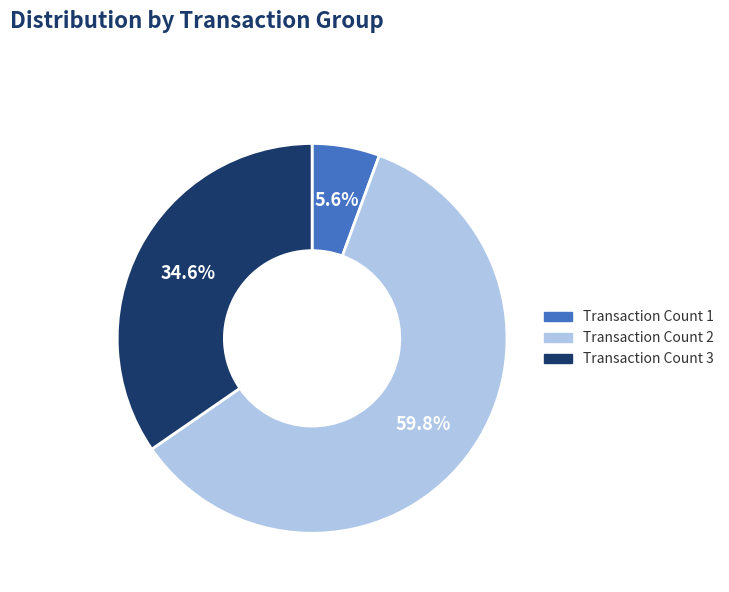

How many segments does this pie chart have?

3